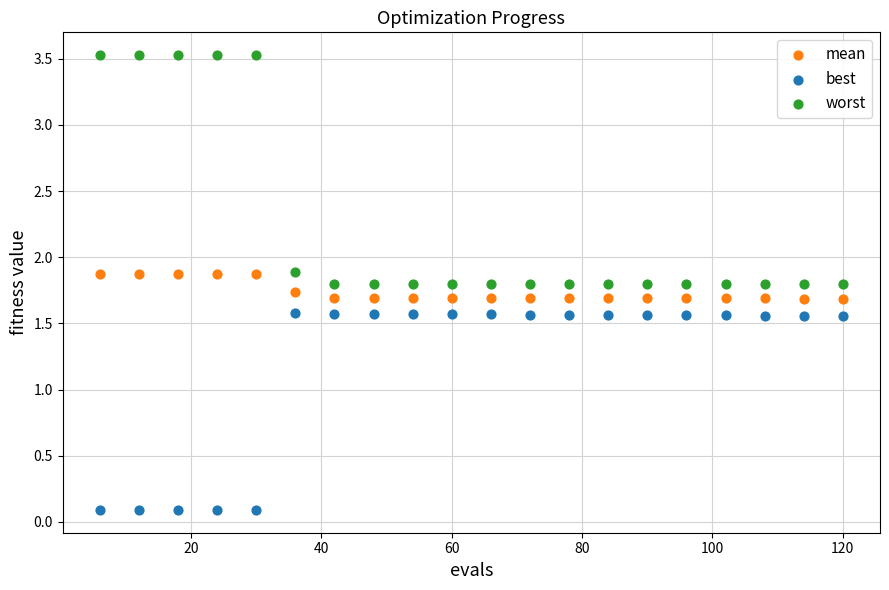

Which series contains the lowest Y value?

best